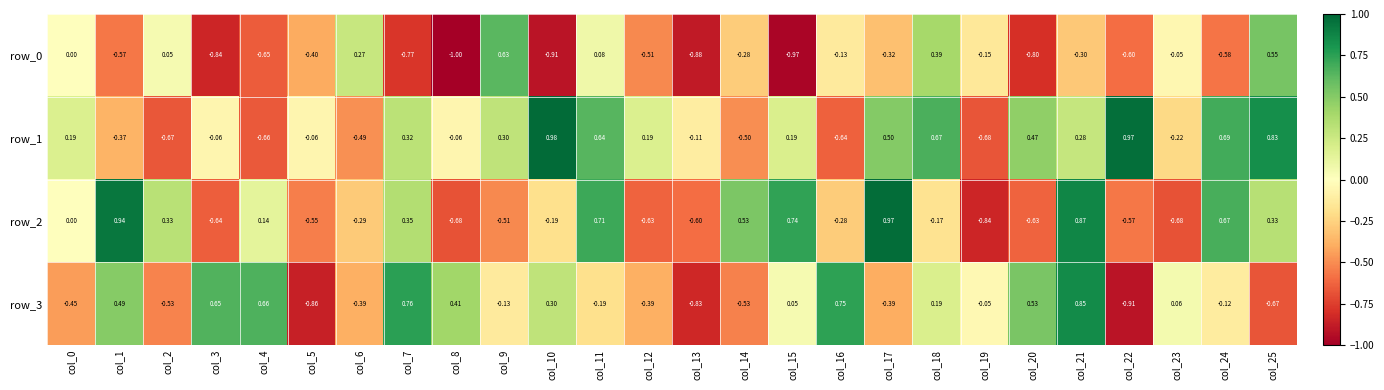

List the labels in order of row_0 value, largest first.

col_9, col_25, col_18, col_6, col_11, col_2, col_0, col_23, col_16, col_19, col_14, col_21, col_17, col_5, col_12, col_1, col_24, col_22, col_4, col_7, col_20, col_3, col_13, col_10, col_15, col_8